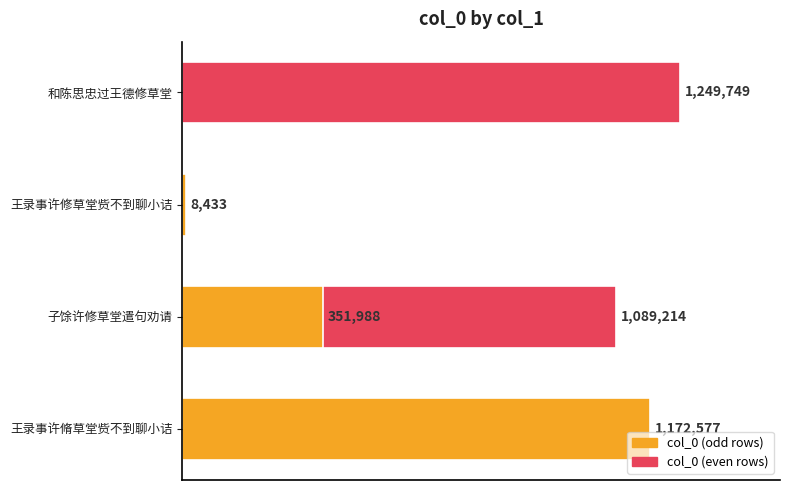

What is the sum of the values at 1 and 0?

2261791